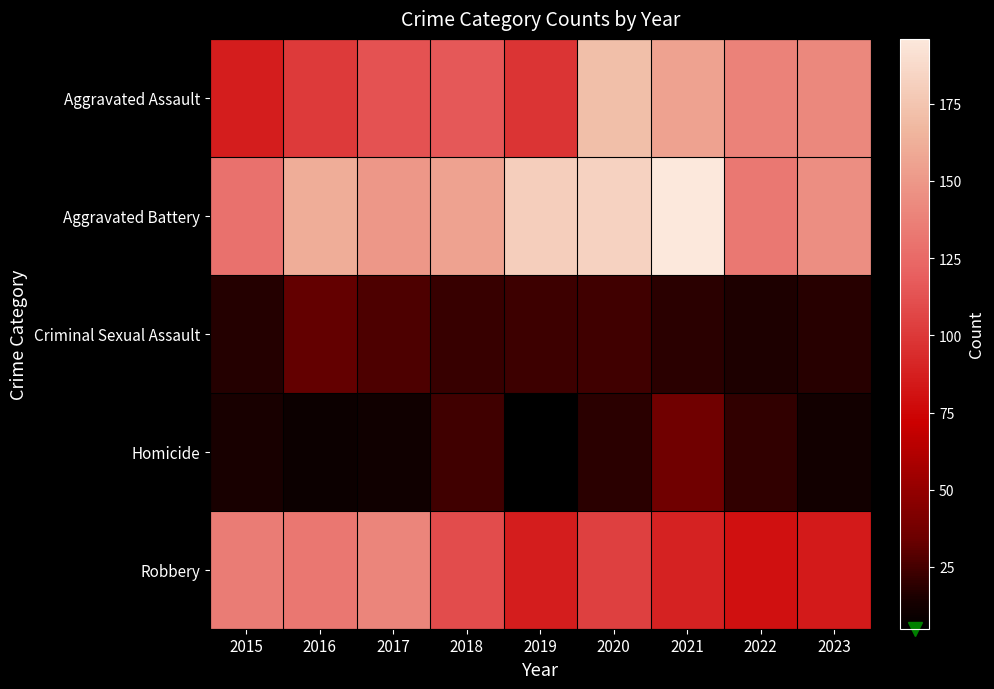

Which category has the highest value across all series?

2021